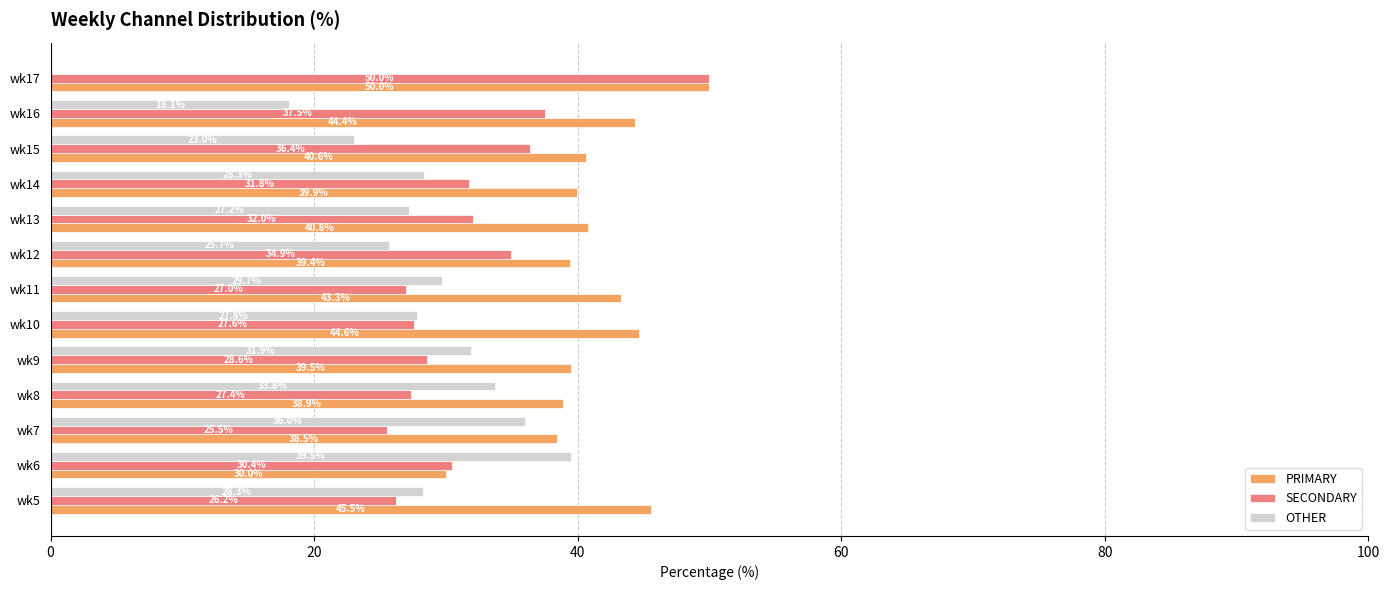

Which series changed the most between wk8 and wk16?

OTHER